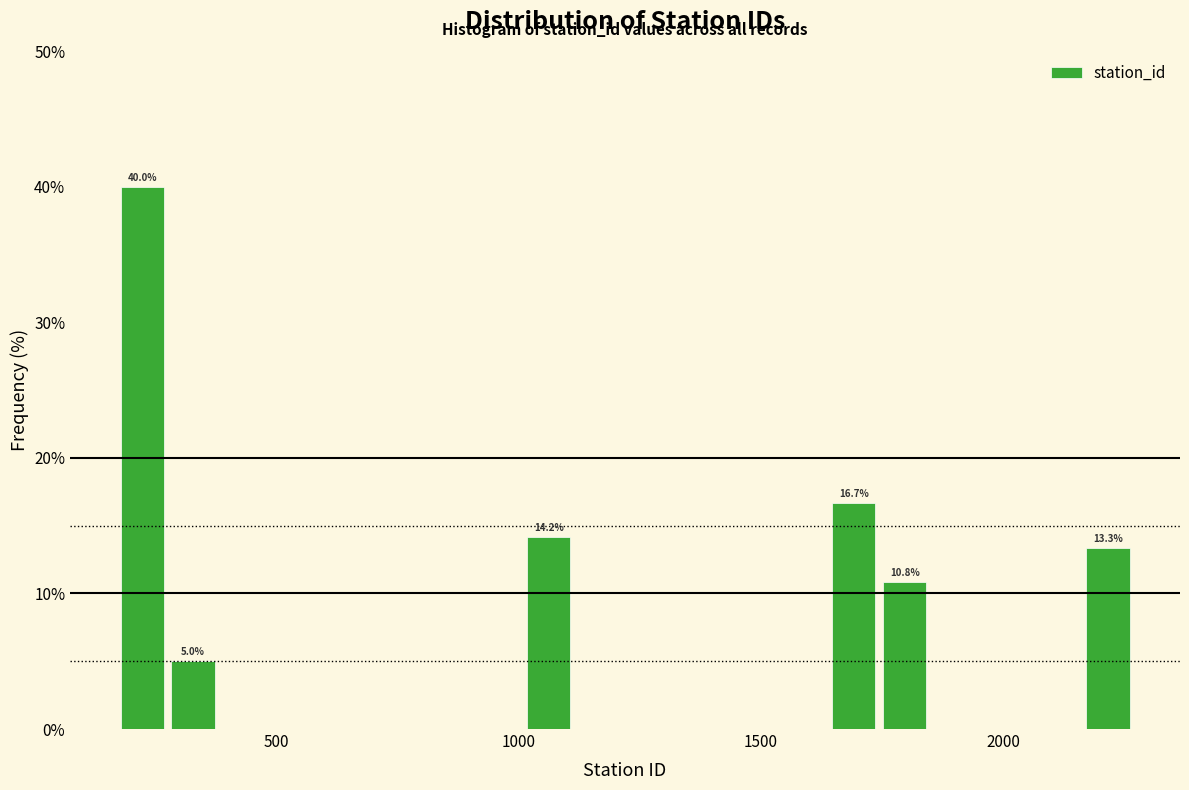

Read against the x-axis, roughly where is the centre of the tallest bar?

200